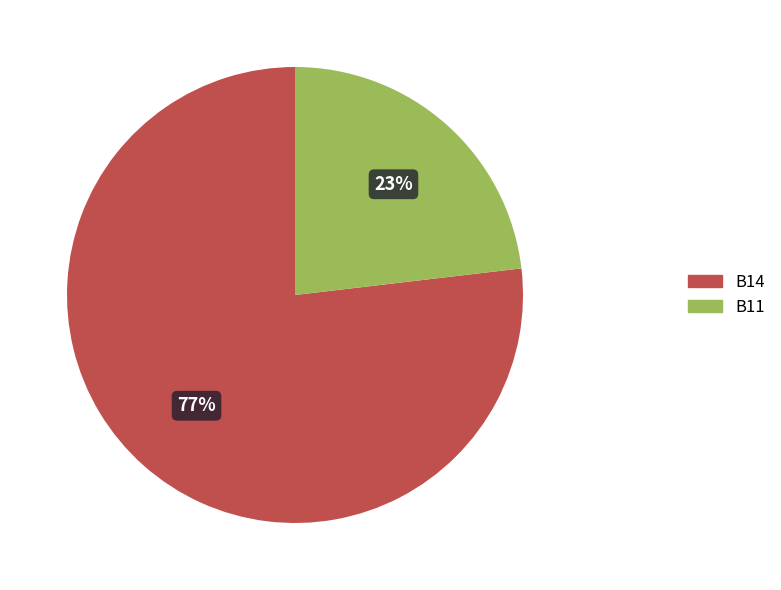

Is there a majority slice in this chart?

Yes